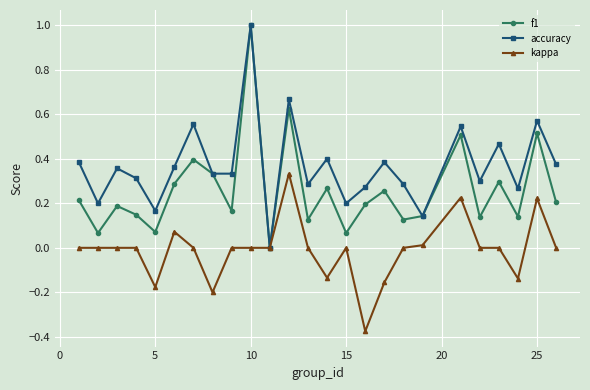

True or false: f1 has more than 1 points higher than both neighbors.

True